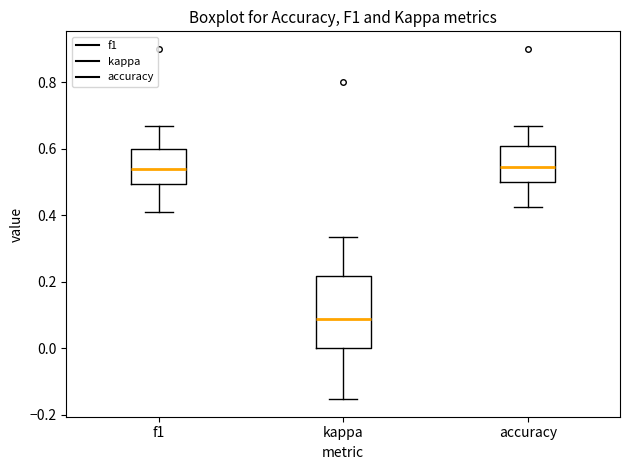

Reading left to right, transcribe this box plot: for each box, give where its median line is, the range the box spans, and where its two whiskers end, as read against the y-axis. The values are not printed on the chart, so give them approximately, as read against the axis.

f1: median 0.54, box 0.50 to 0.60, whiskers 0.40 to 0.66
kappa: median 0.08, box 0.00 to 0.22, whiskers -0.16 to 0.34
accuracy: median 0.54, box 0.50 to 0.60, whiskers 0.42 to 0.66